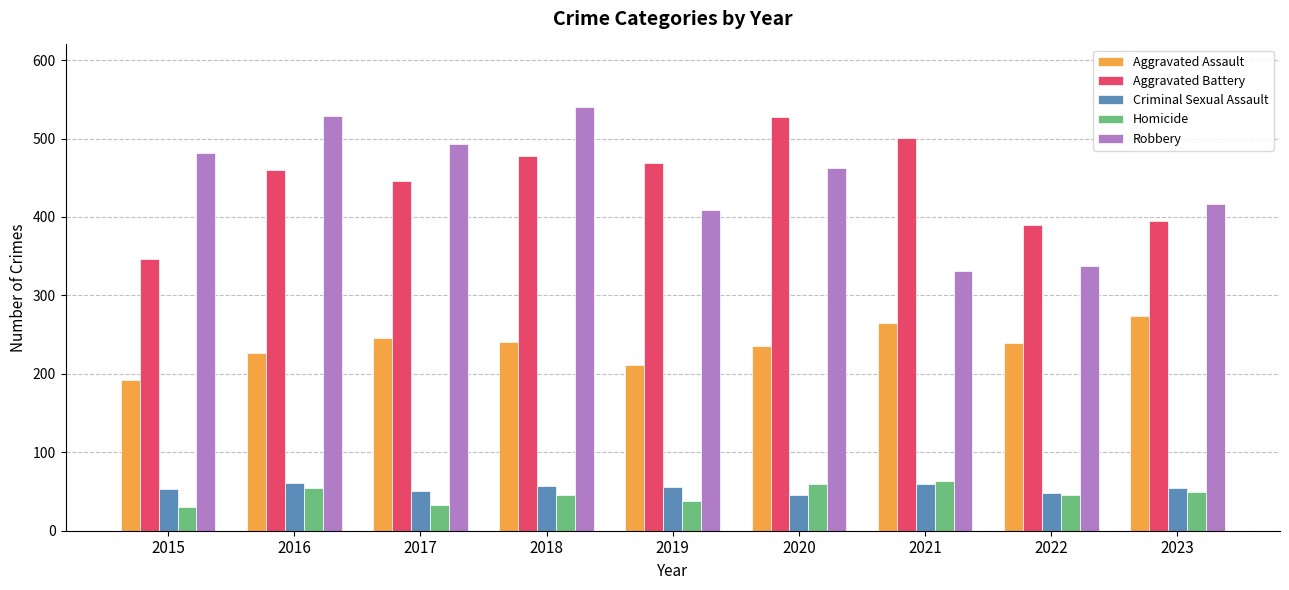

What is the difference between the maximum and minimum values in the Robbery series?

209